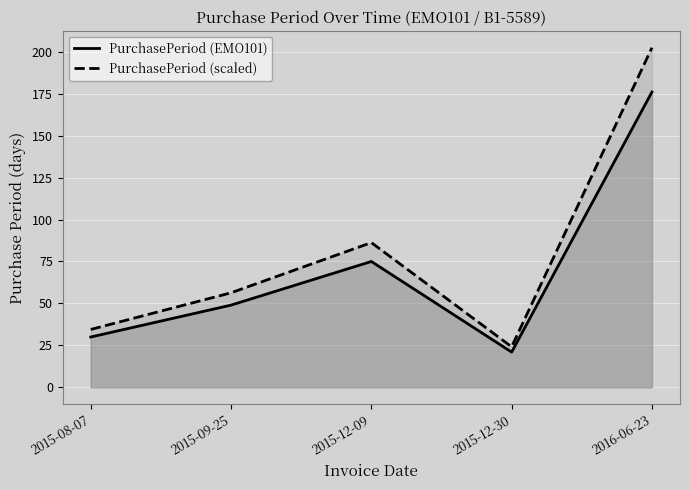

Is it true that PurchasePeriod (scaled) equals 19.8 at 2015-12-09?

False